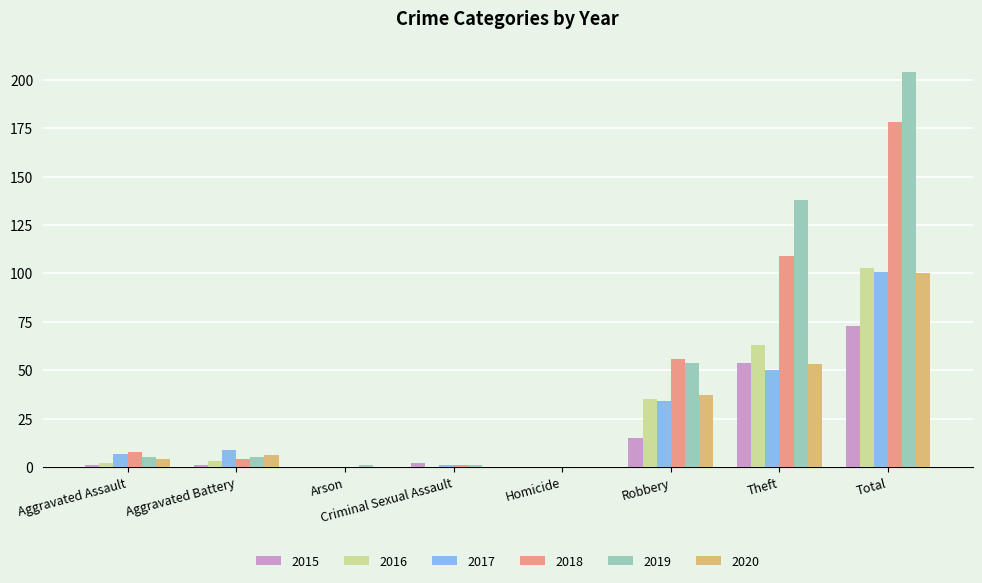

What is the sum of all 2020 values?

200